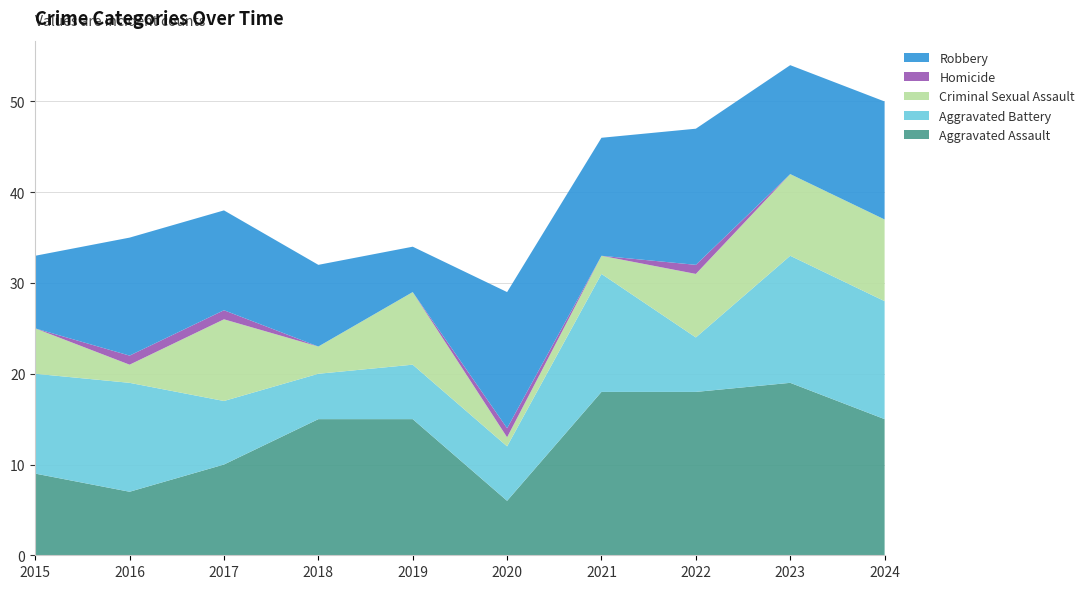

Reading right to left, list all the values displayed in this chart.

Aggravated Assault: 15	19	18	18	6	15	15	10	7	9
Aggravated Battery: 13	14	6	13	6	6	5	7	12	11
Criminal Sexual Assault: 9	9	7	2	1	8	3	9	2	5
Homicide: 0	0	1	0	1	0	0	1	1	0
Robbery: 13	12	15	13	15	5	9	11	13	8